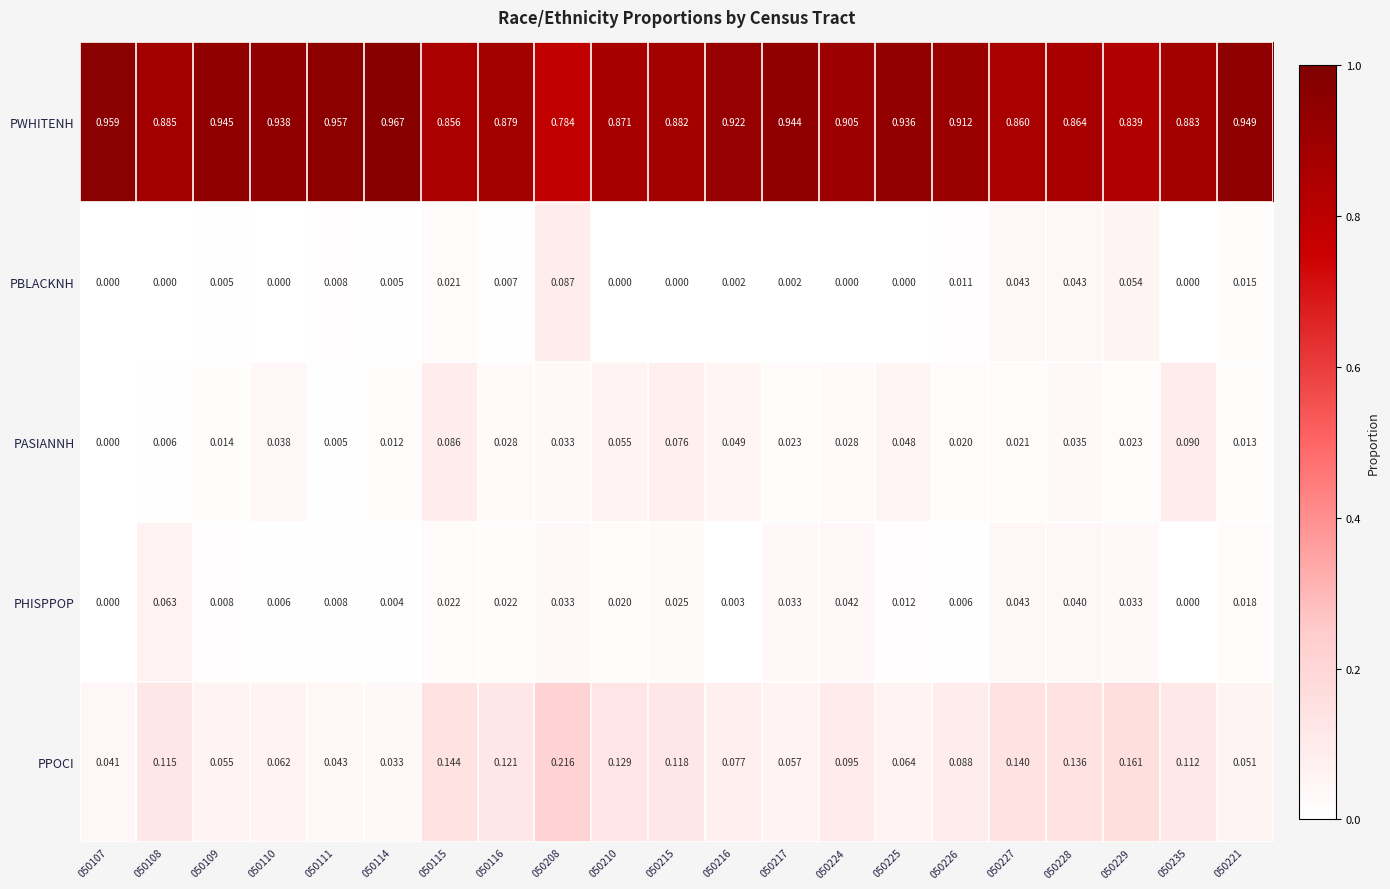

Rank the series at 050224 from lowest to highest value.

PBLACKNH, PASIANNH, PHISPPOP, PPOCI, PWHITENH